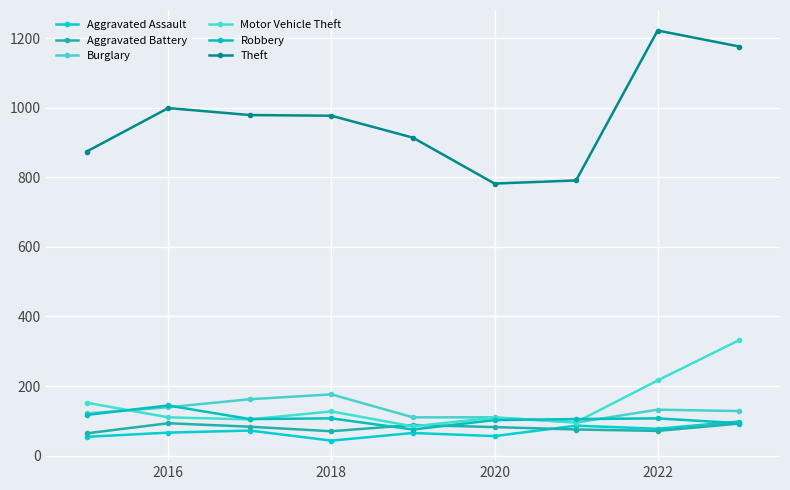

Reading right to left, list all the values displayed in this chart.

Aggravated Assault: 98	77	86	56	65	43	72	66	54
Aggravated Battery: 92	71	75	82	88	70	83	93	64
Burglary: 128	132	95	110	110	176	162	139	121
Motor Vehicle Theft: 332	216	96	109	84	127	104	110	152
Robbery: 93	107	105	102	75	107	105	144	117
Theft: 1176	1222	791	782	914	977	979	999	874